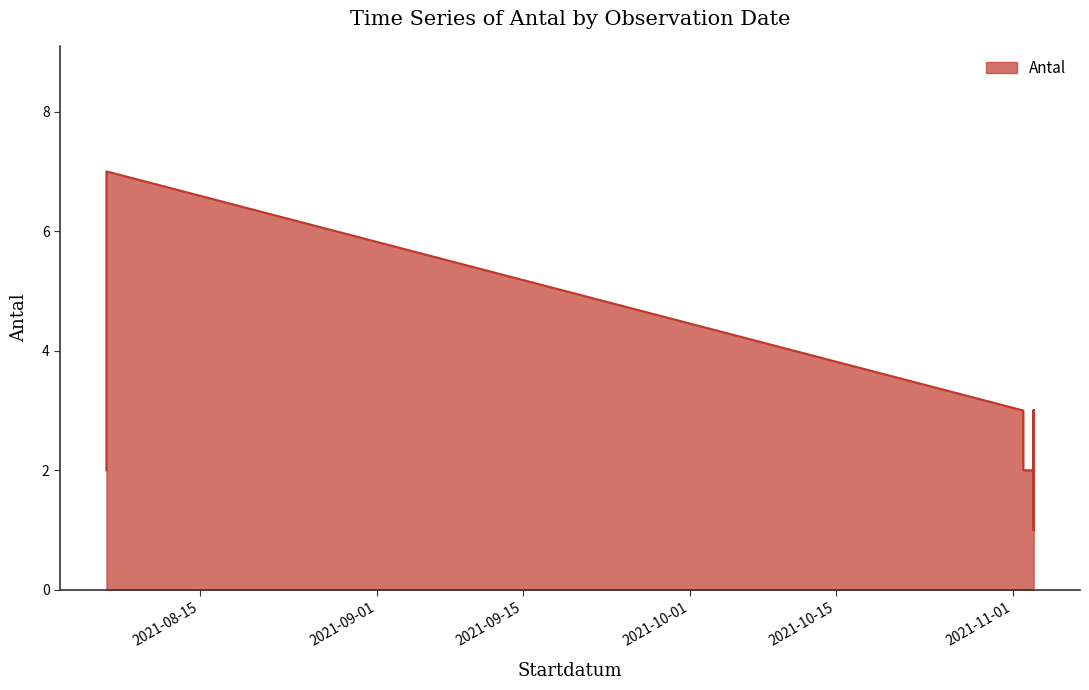

Count the values in the range 2 to 3.

14